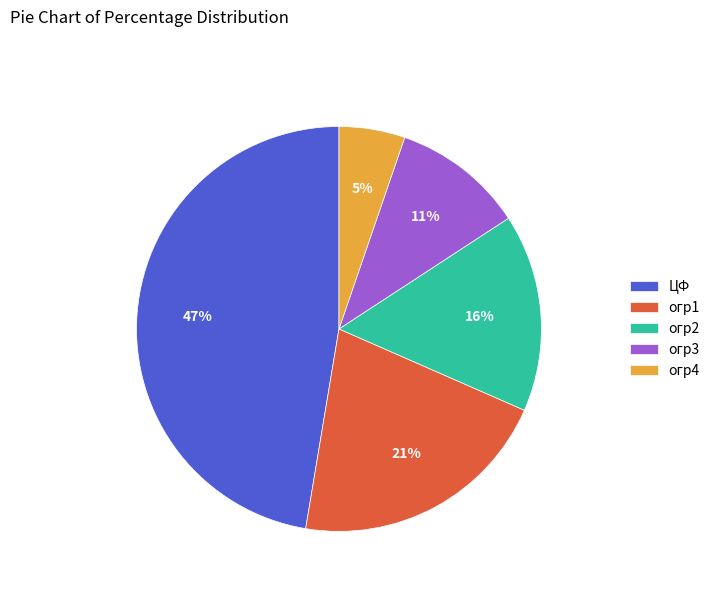

Does огр2 account for over 50% of the chart?

No